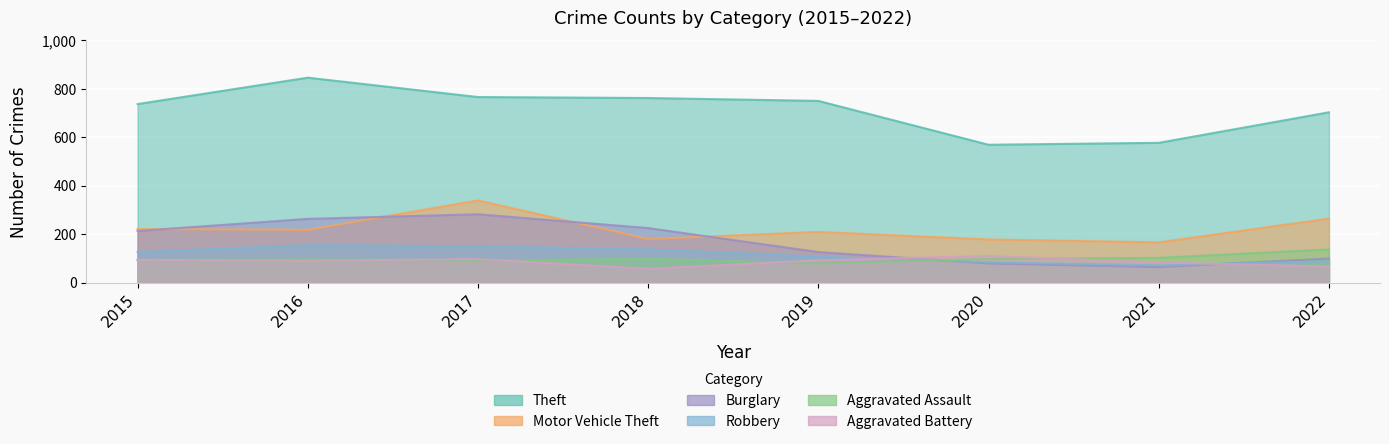

What is the difference between the second highest and minimum values in the Theft series?

197